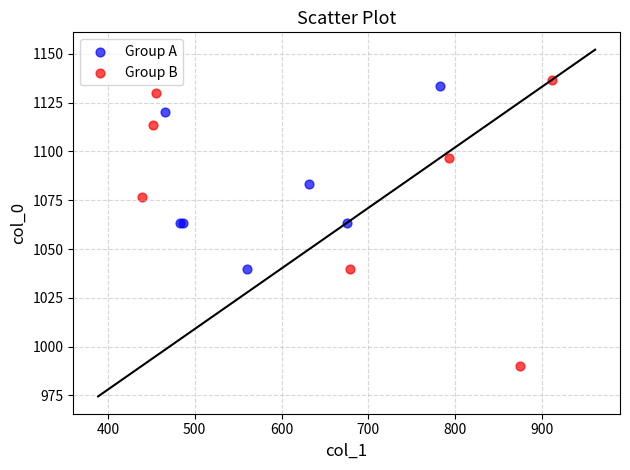

What are all the series names shown in the legend?

Group A, Group B